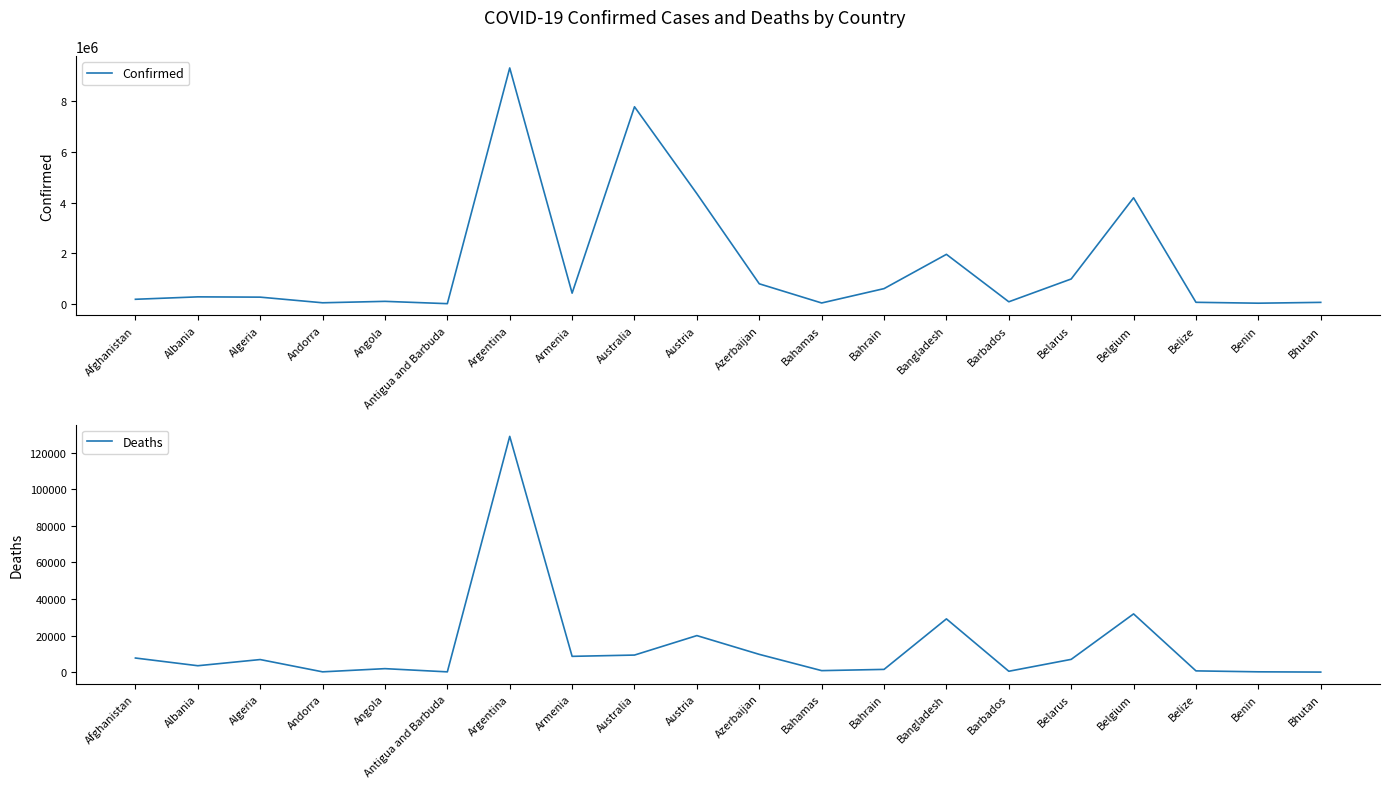

True or false: Confirmed and Deaths cross at least once.

False